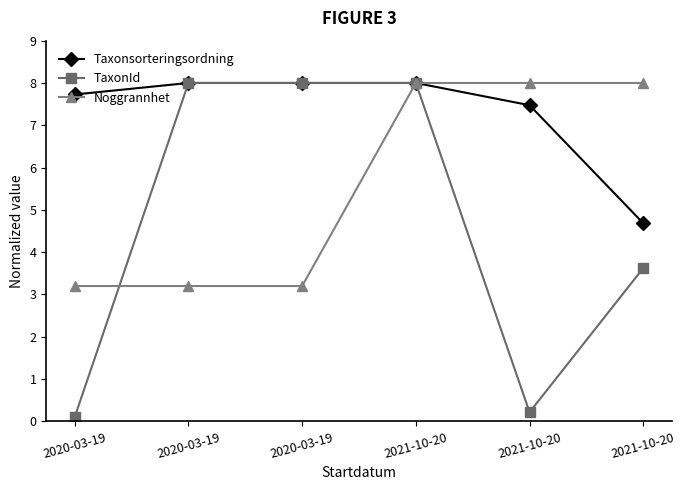

What are all the series names shown in the legend?

Taxonsorteringsordning, TaxonId, Noggrannhet